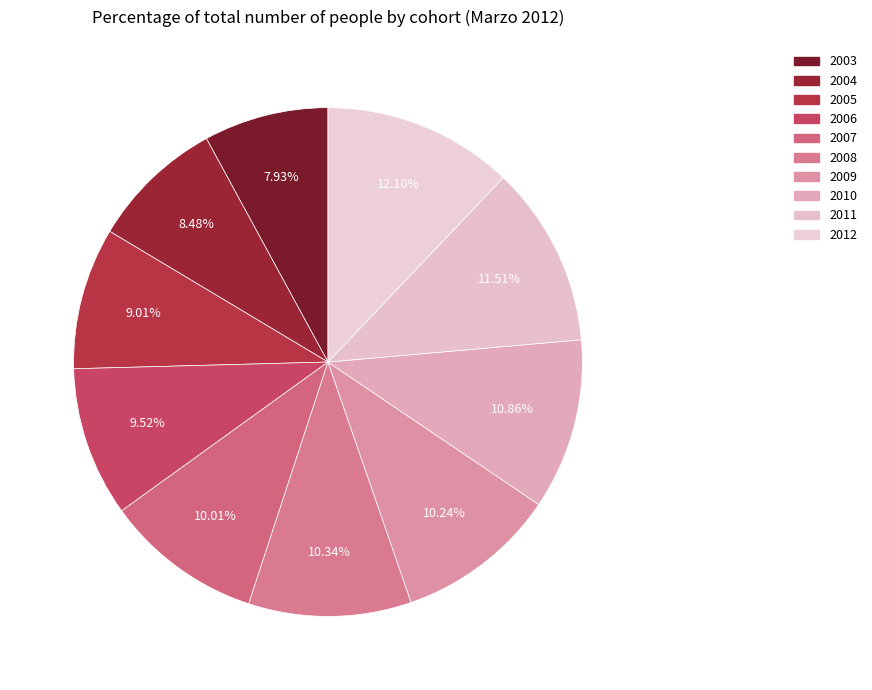

Is it true that 2010 is 19% of the pie?

False